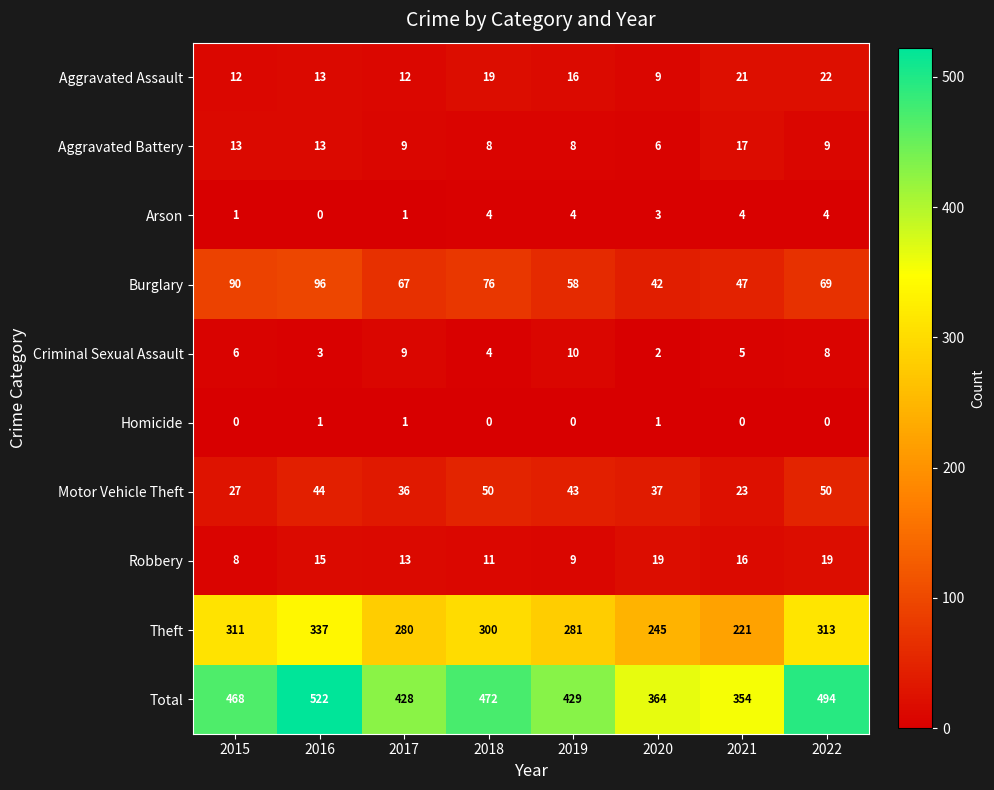

What value does the Criminal Sexual Assault series have at 2021?

5